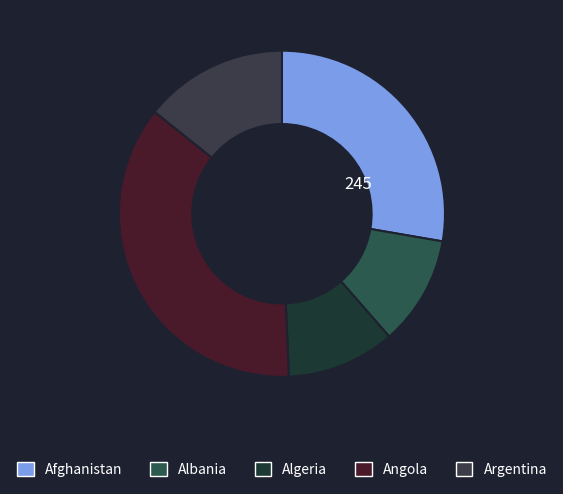

The Angola slice represents 30% of the pie. True or false?

False